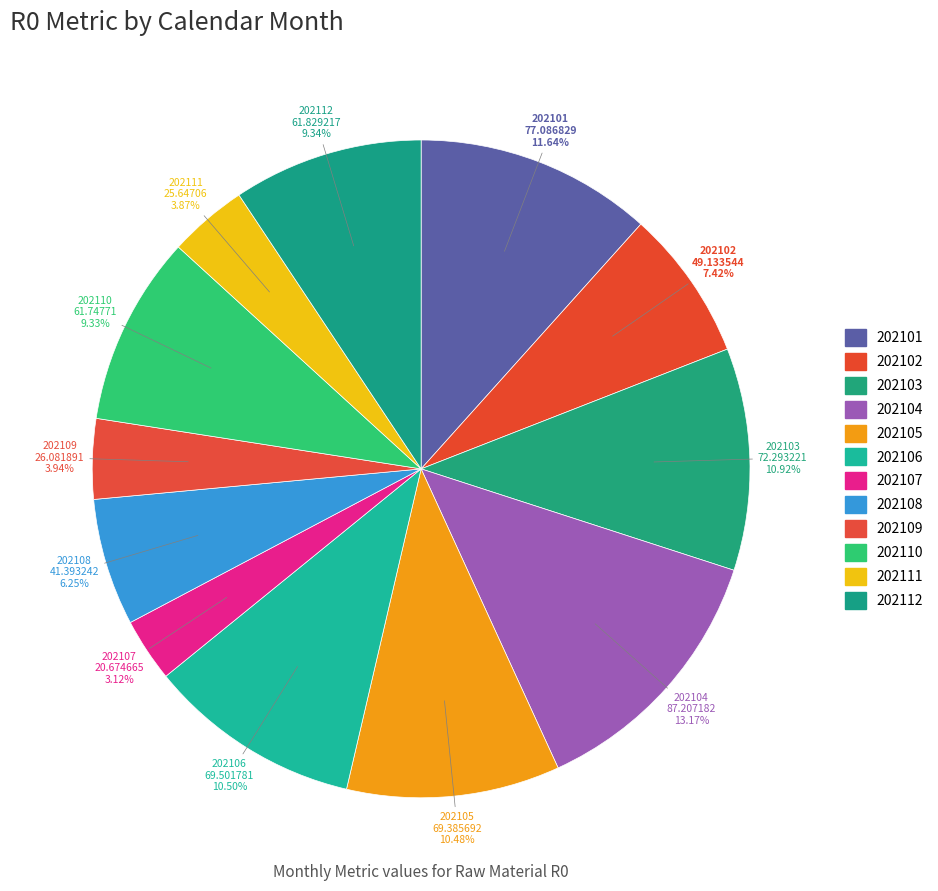

Does 202106 account for over 50% of the chart?

No